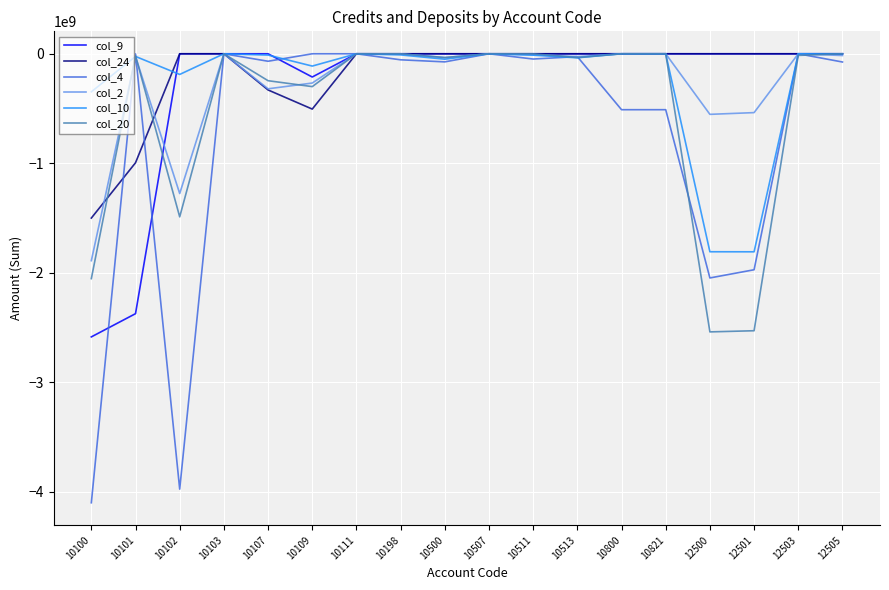

Is it true that col_4 equals 1564772235.5 at 10507?

False